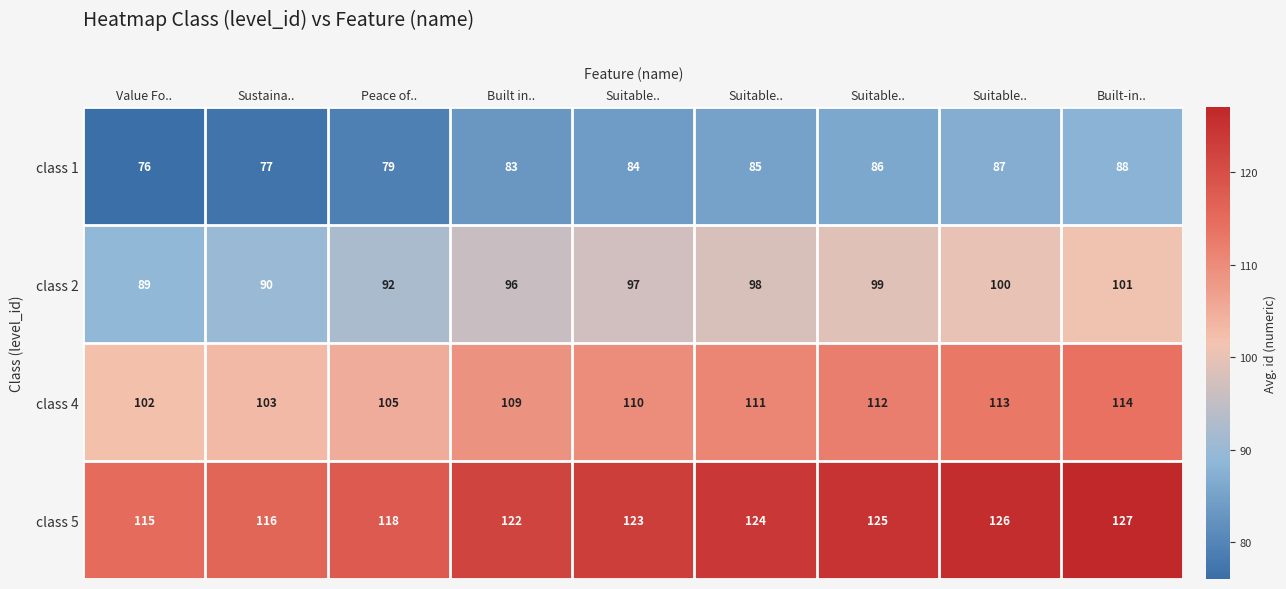

At Sustaina.., list the series in order from smallest to largest.

class 1, class 2, class 4, class 5